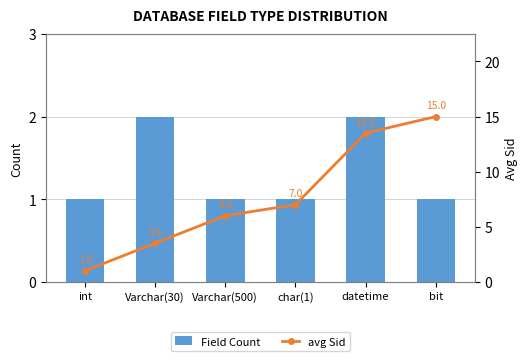

What is the minimum value shown in the chart?

1.0